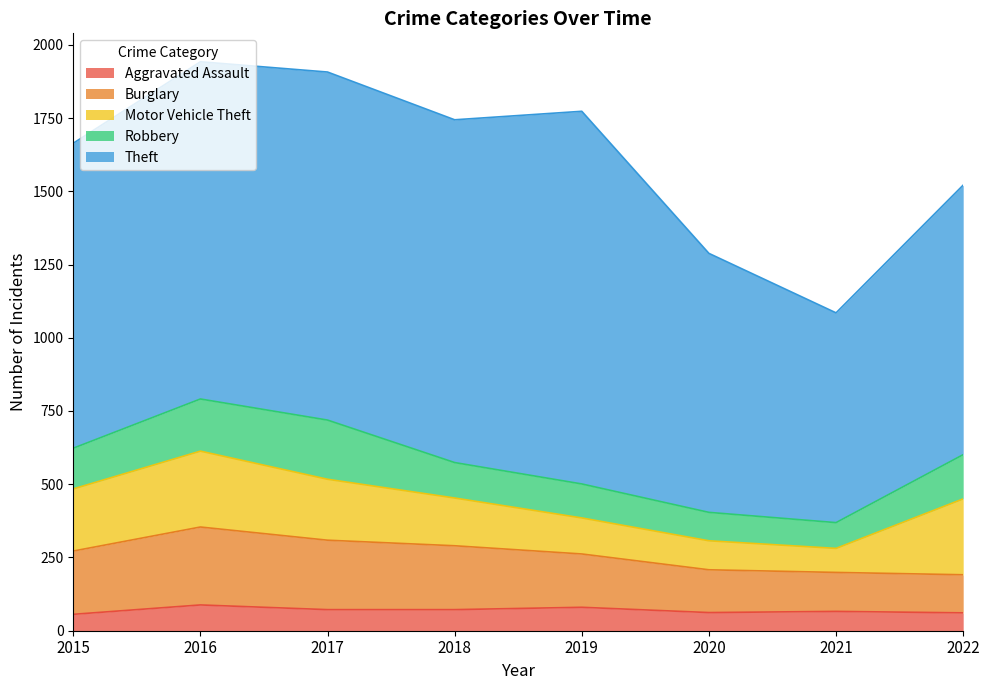

At which label does Aggravated Assault first exceed 72?

2016